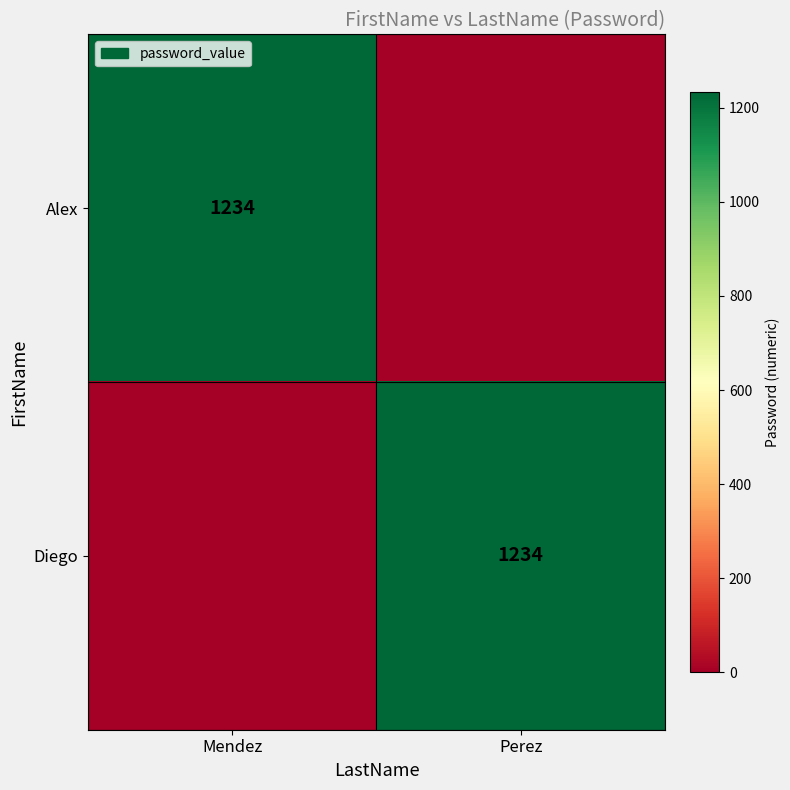

Is it true that Alex equals 1234 at Mendez?

True